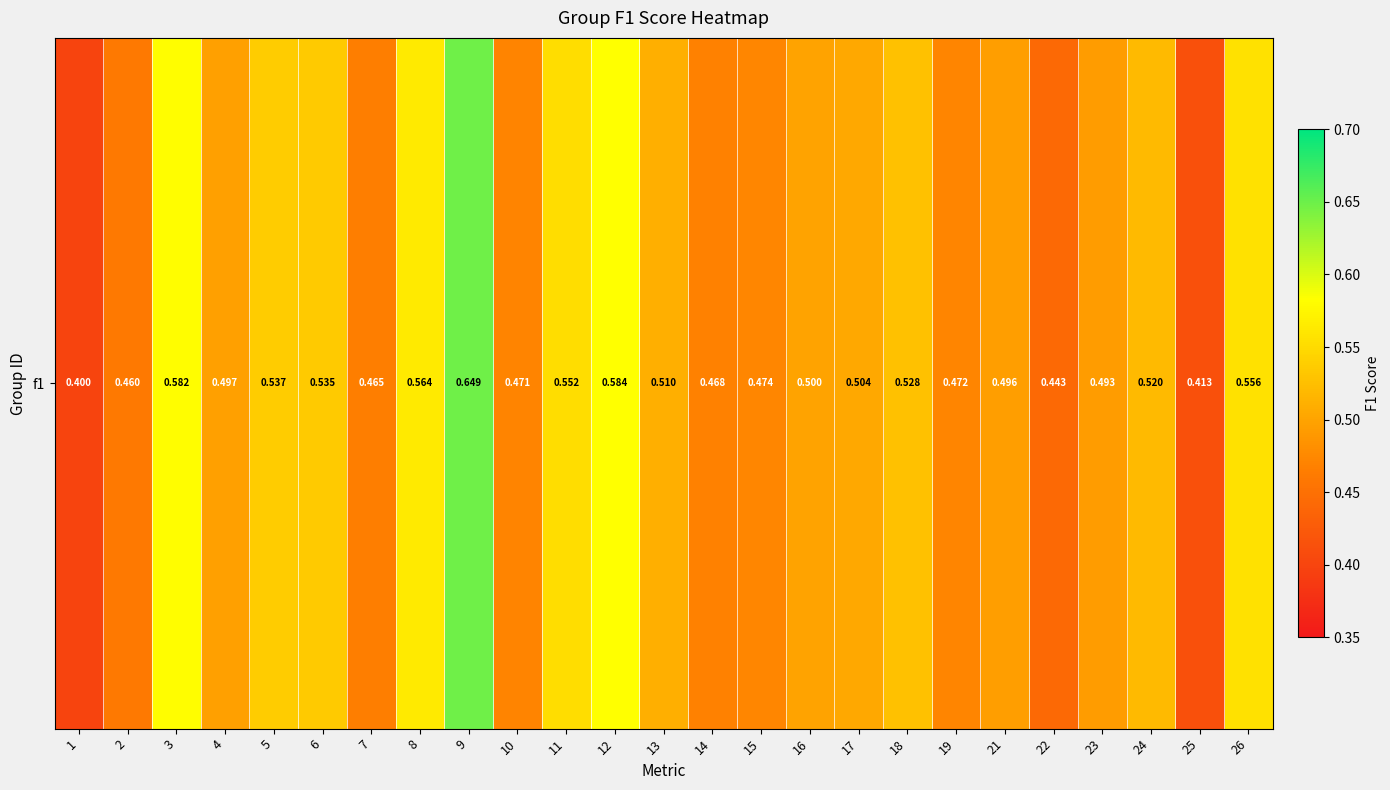

Reading left to right, extract all data points from this chart.

1=0.4	2=0.5	3=0.6	4=0.5	5=0.5	6=0.5	7=0.5	8=0.6	9=0.6	10=0.5	11=0.6	12=0.6	13=0.5	14=0.5	15=0.5	16=0.5	17=0.5	18=0.5	19=0.5	21=0.5	22=0.4	23=0.5	24=0.5	25=0.4	26=0.6